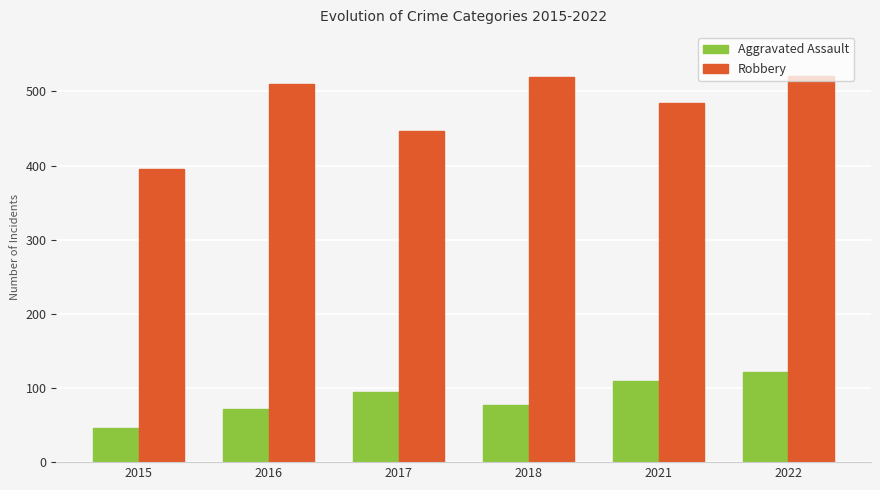

What is the average value of the Robbery series?

479